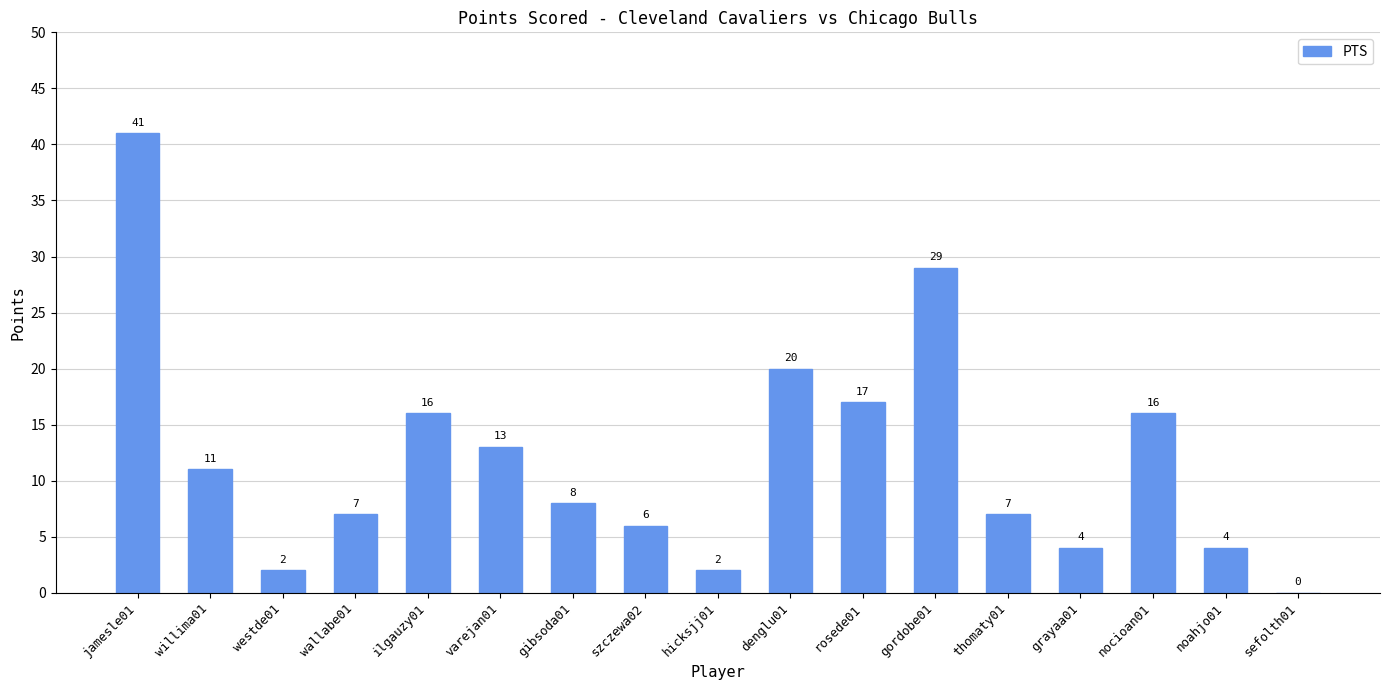

Count the number of data series in this chart.

1